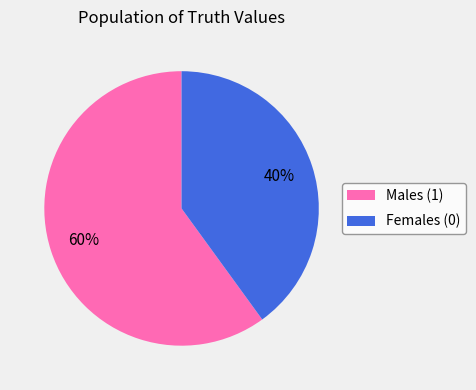

To the nearest percent, what percentage of the pie is Males (1)?

60%